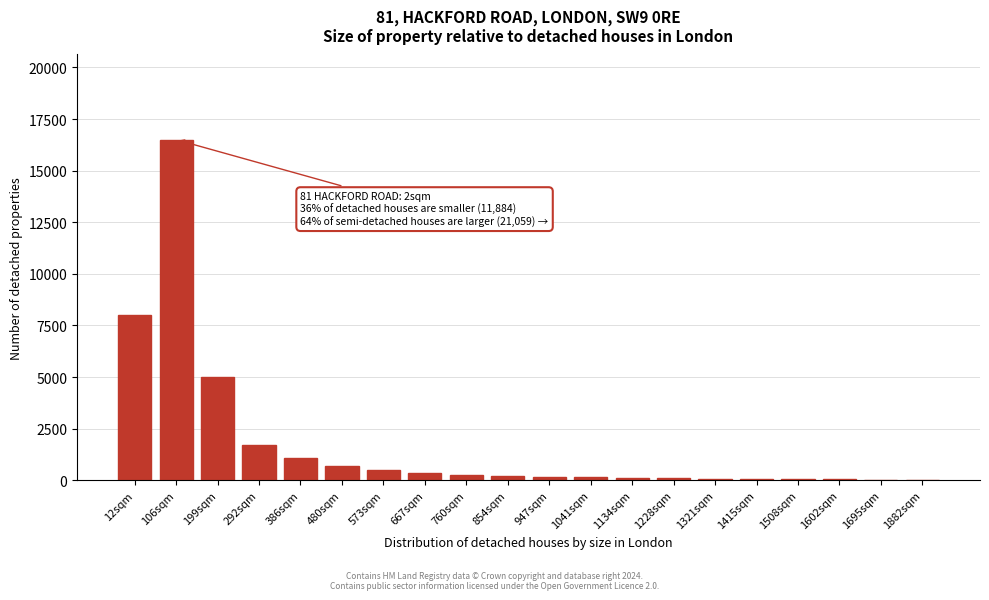

True or false: the data shows 280 at 760sqm.

True